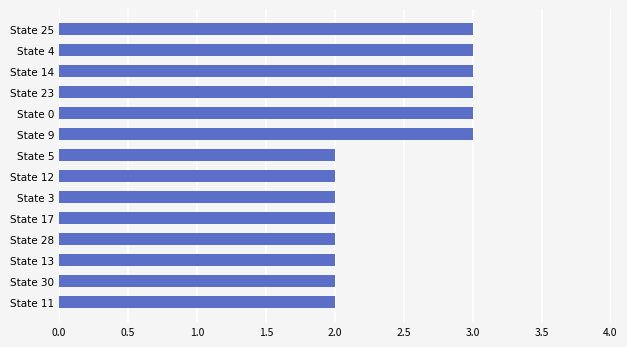

What is the maximum value shown in the chart?

3